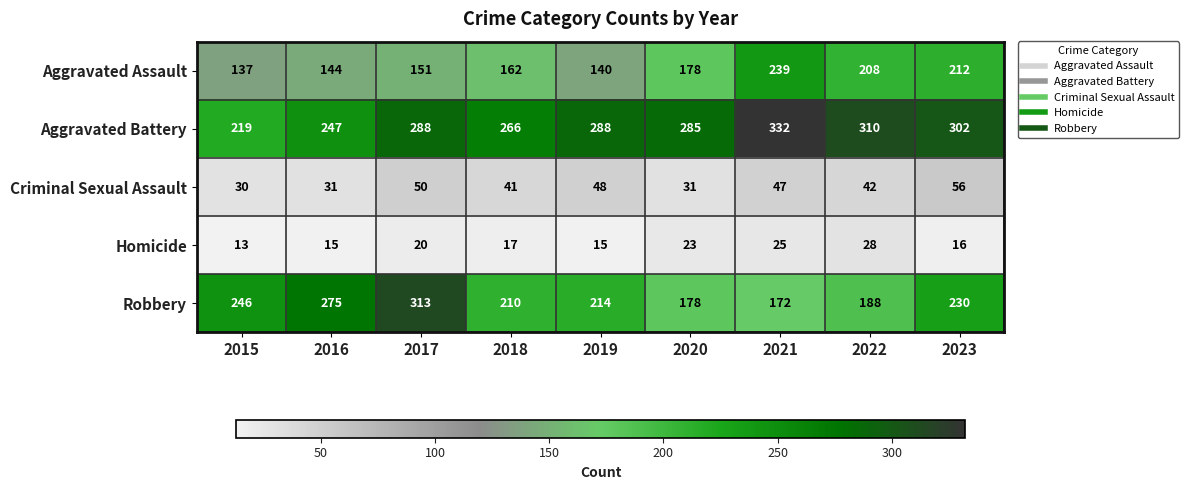

At which label is Aggravated Battery closest to 275?

2018